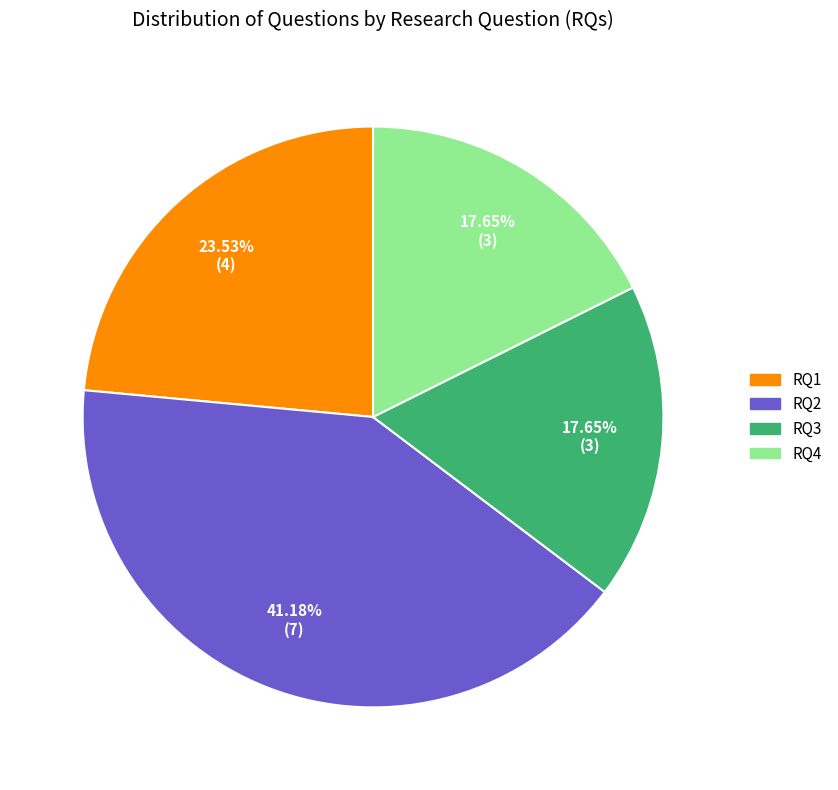

Which has a higher value, RQ1 or RQ4?

RQ1